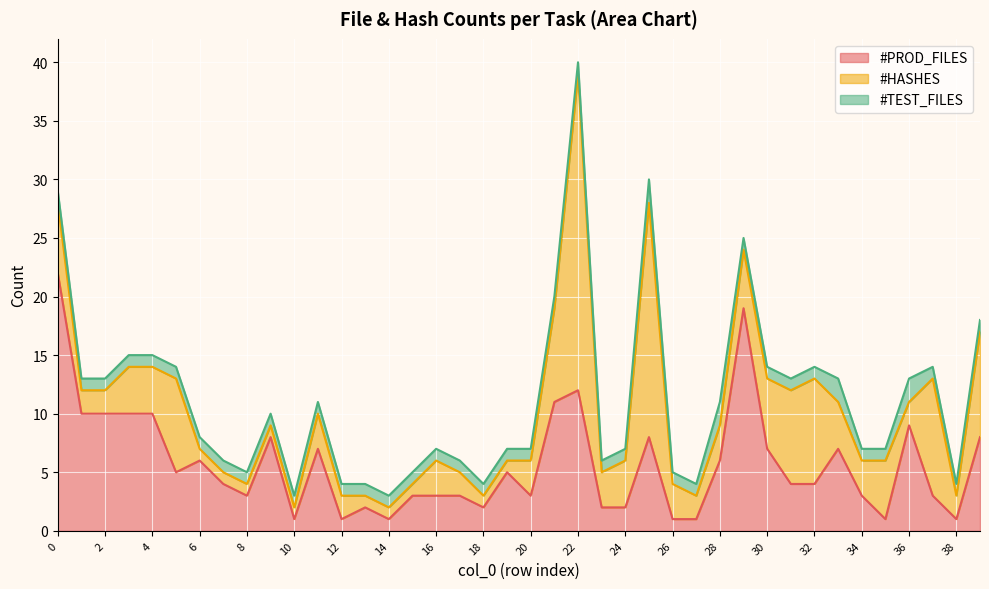

Which series has the largest total across all categories?

#PROD_FILES